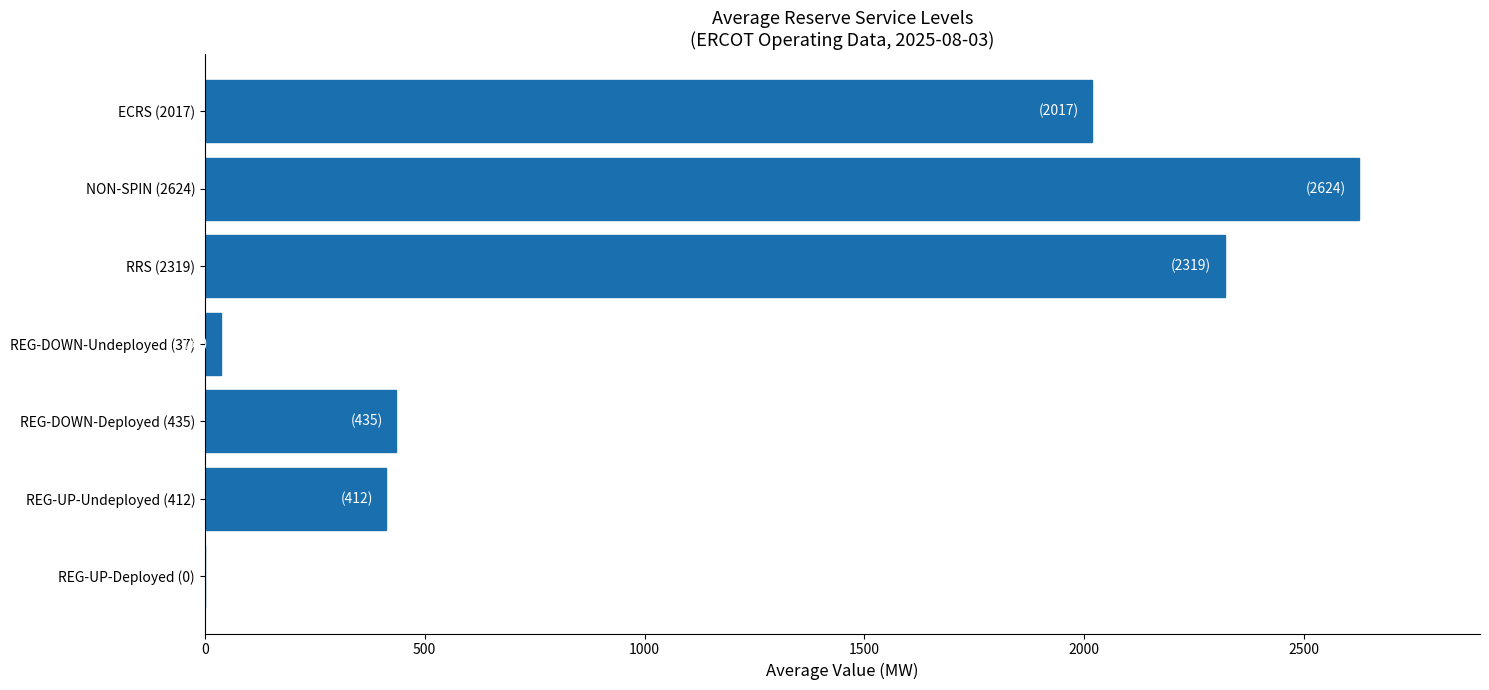

What is the sum of all values?

7844